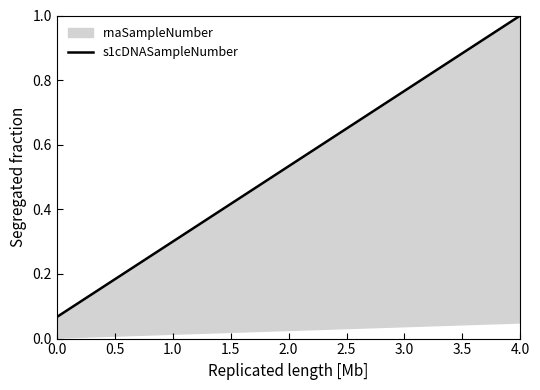

What is the average value?

0.5